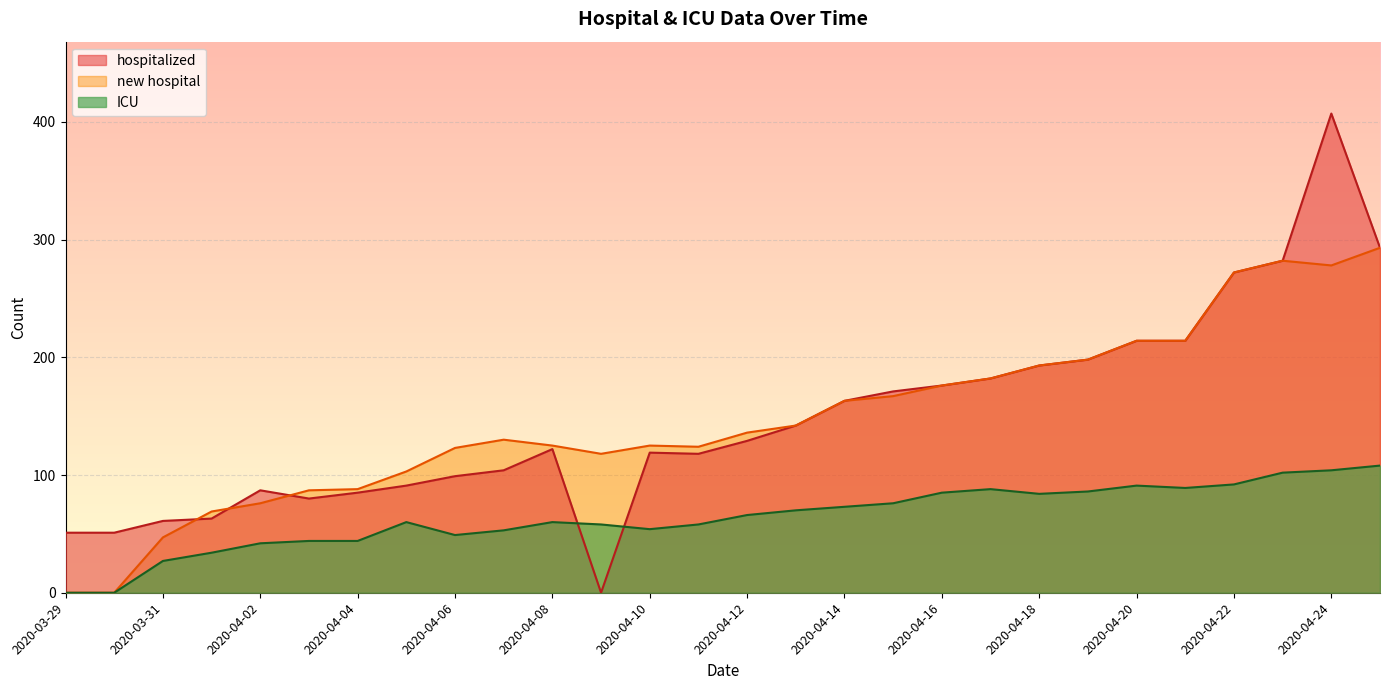

What is the sum of all ICU values?

1797